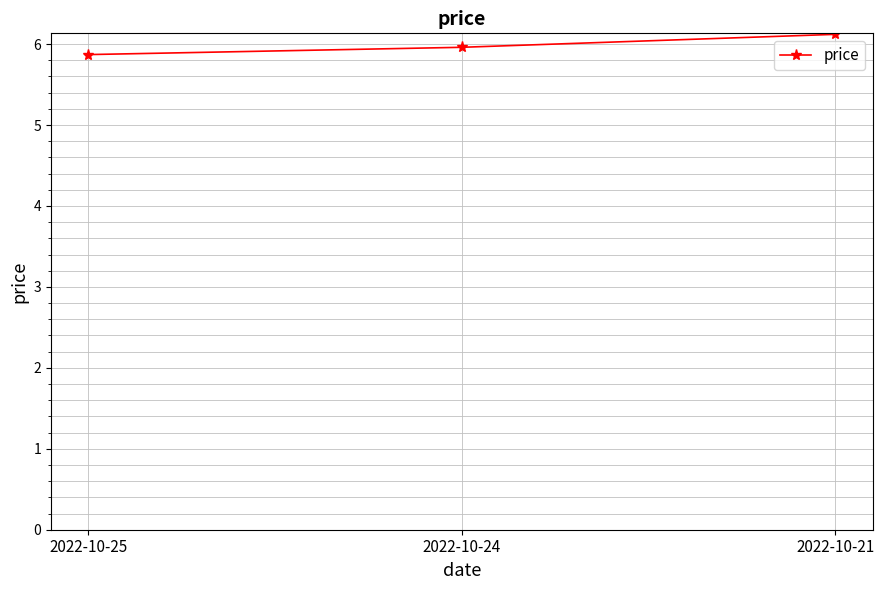

What is the sum of the values at 2022-10-24 and 2022-10-21?

12.1